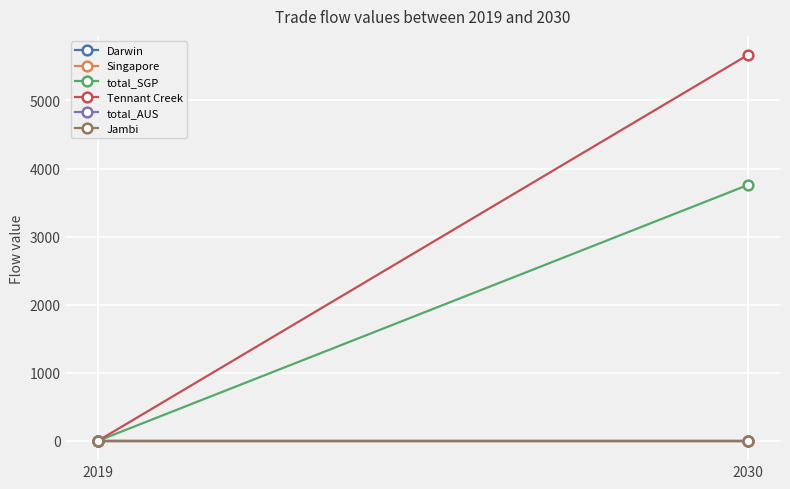

The value of Tennant Creek at 2030 is 8487.7. True or false?

False